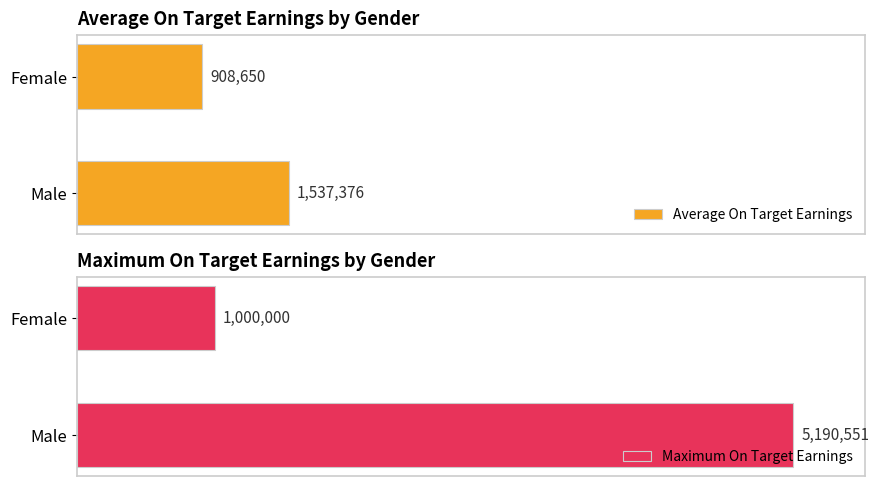

The value of Average On Target Earnings at Female is 908650.0. True or false?

True